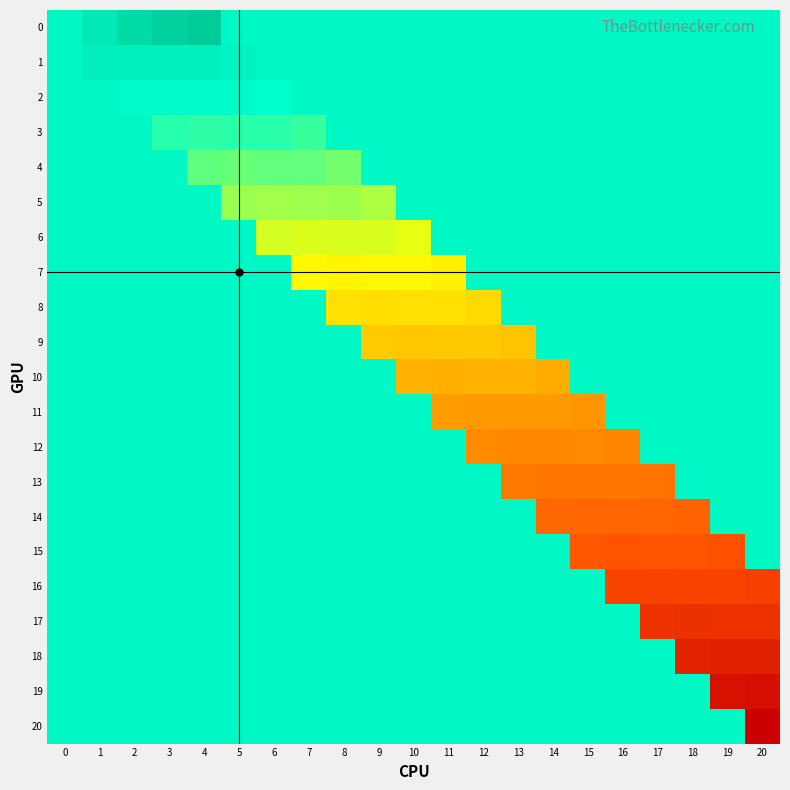

Between 3 and 20, which is larger?

3